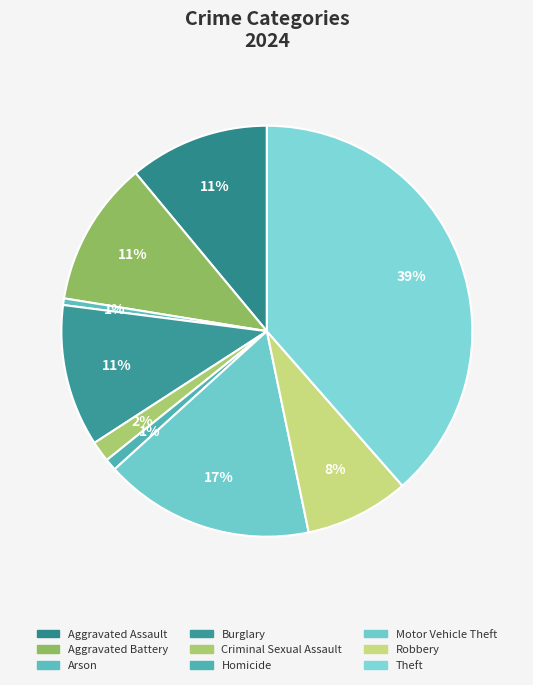

Count the number of slices in the pie.

9